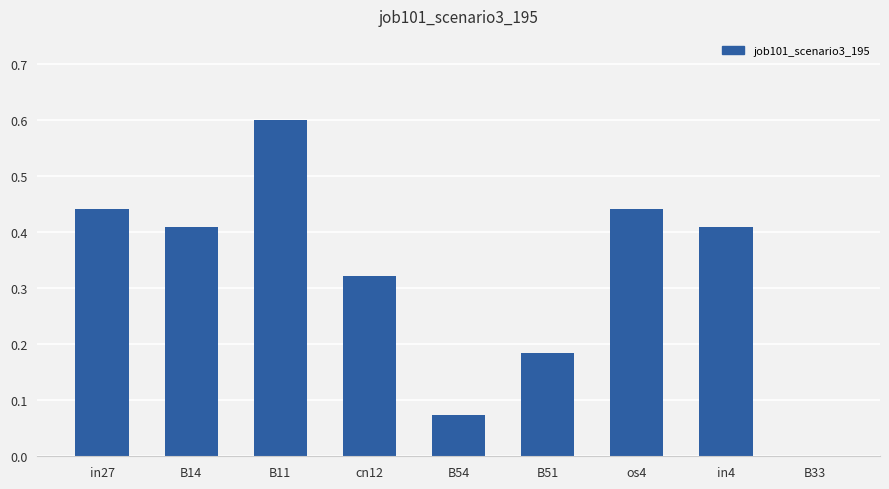

Between B11 and B14, which is larger?

B11